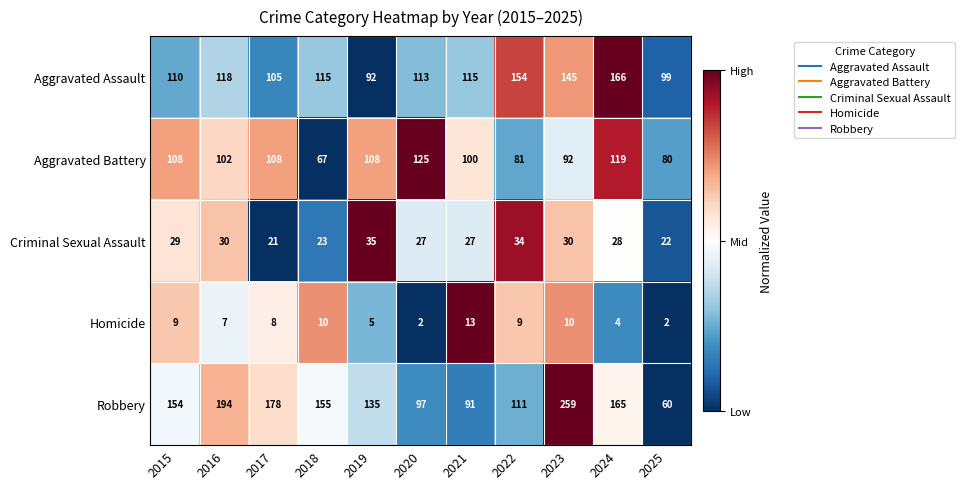

Which series has the largest total across all categories?

Robbery